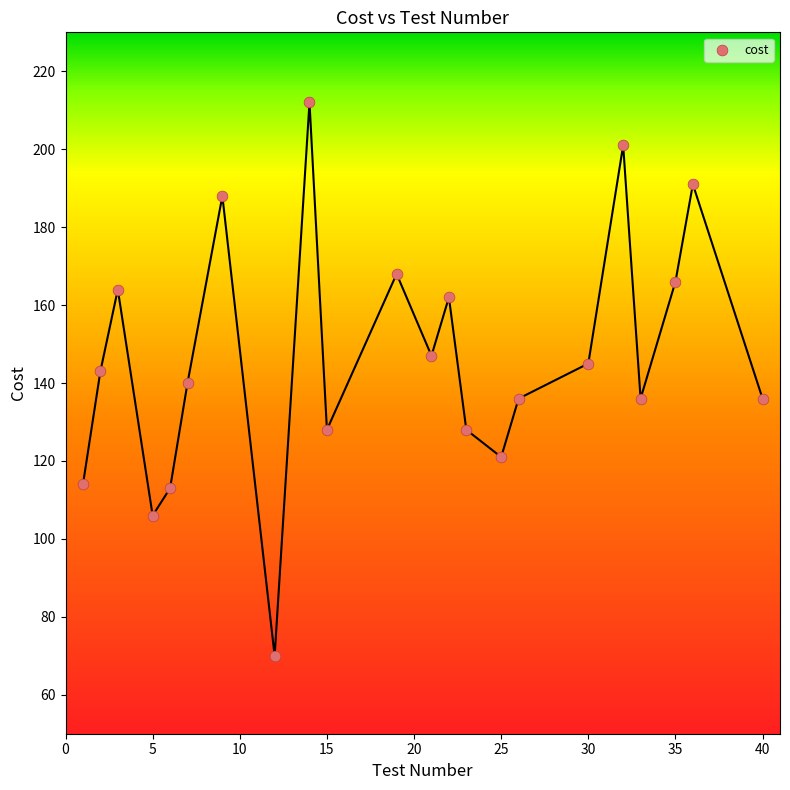

What is the range of Y values (max minus min)?

142